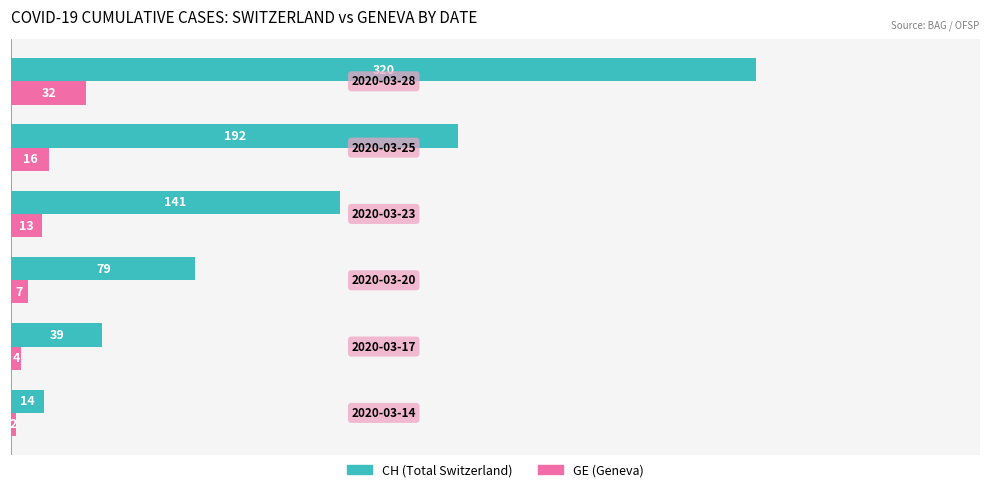

What are all the series names shown in the legend?

CH (Total Switzerland), GE (Geneva)